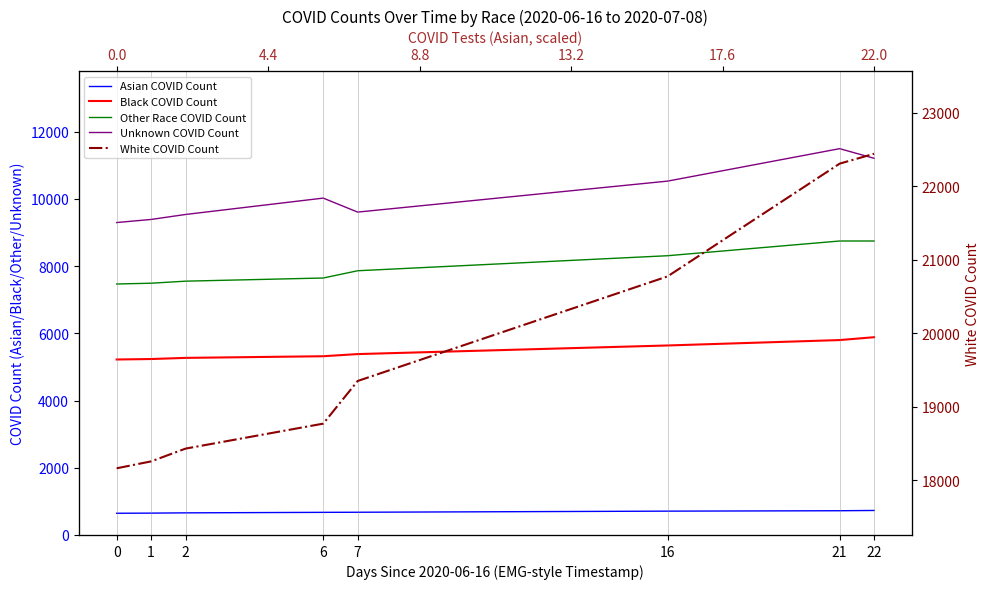

The Unknown COVID Count series shows 9294 at 0. True or false?

True